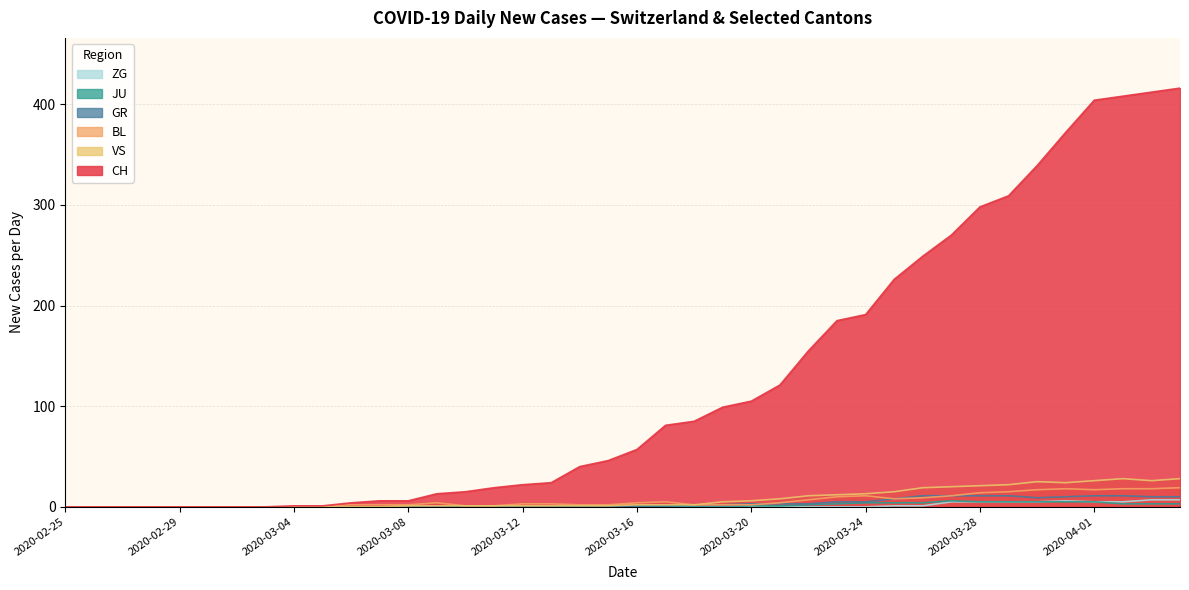

Which series has the largest total across all categories?

CH